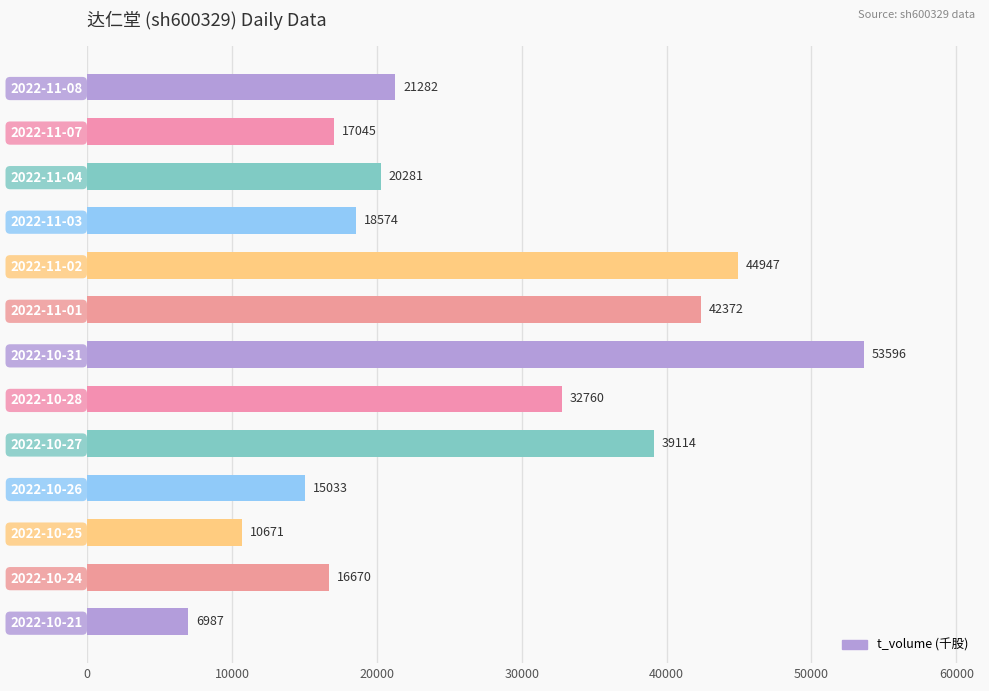

What is the difference between the maximum and second lowest values?

42925